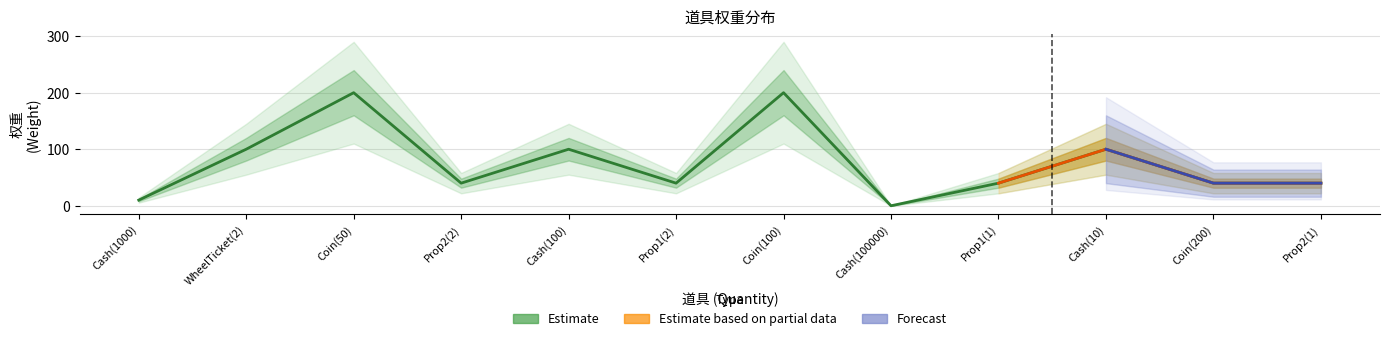

Reading right to left, list all the values displayed in this chart.

40	40	100	40	0	200	40	100	40	200	100	10